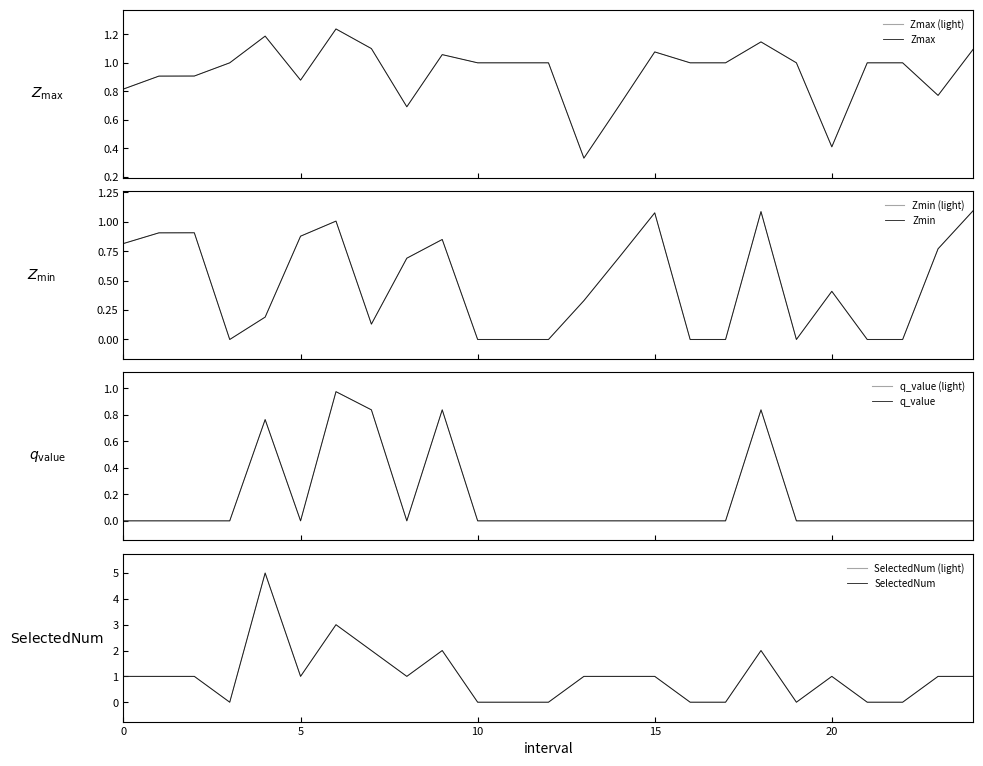

At how many categories does at least one series exceed 0?

25